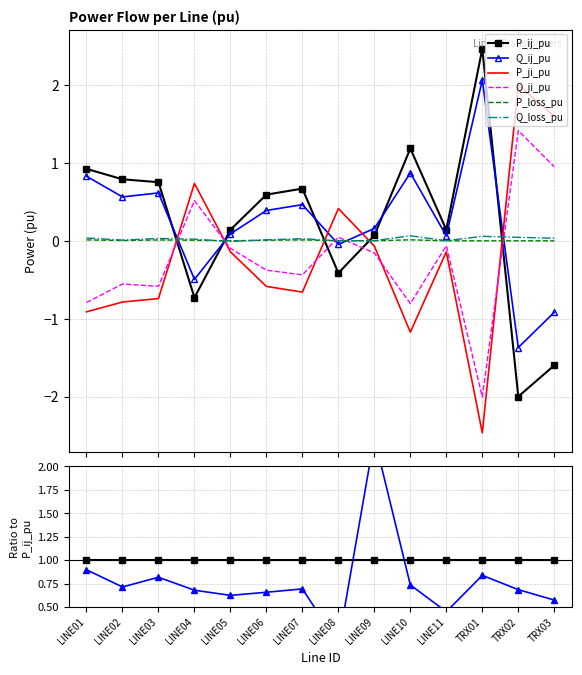

True or false: P_loss_pu has more than 2 points higher than both neighbors.

True